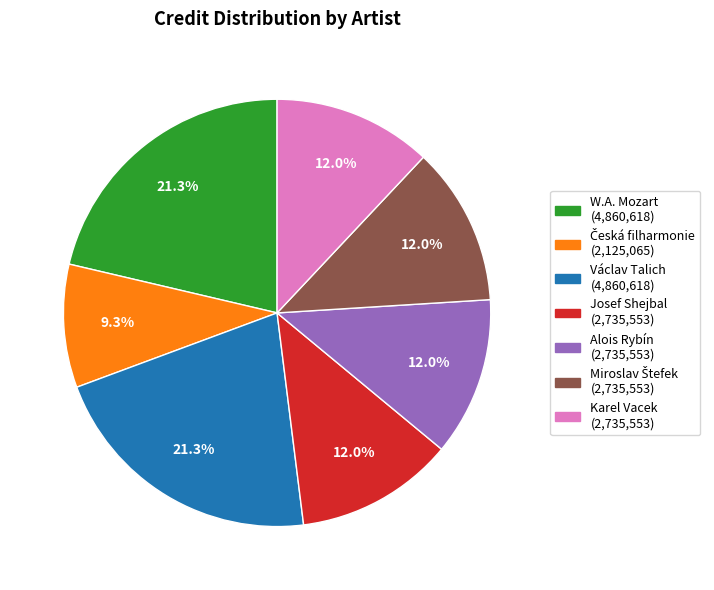

Does any single category account for the majority?

No